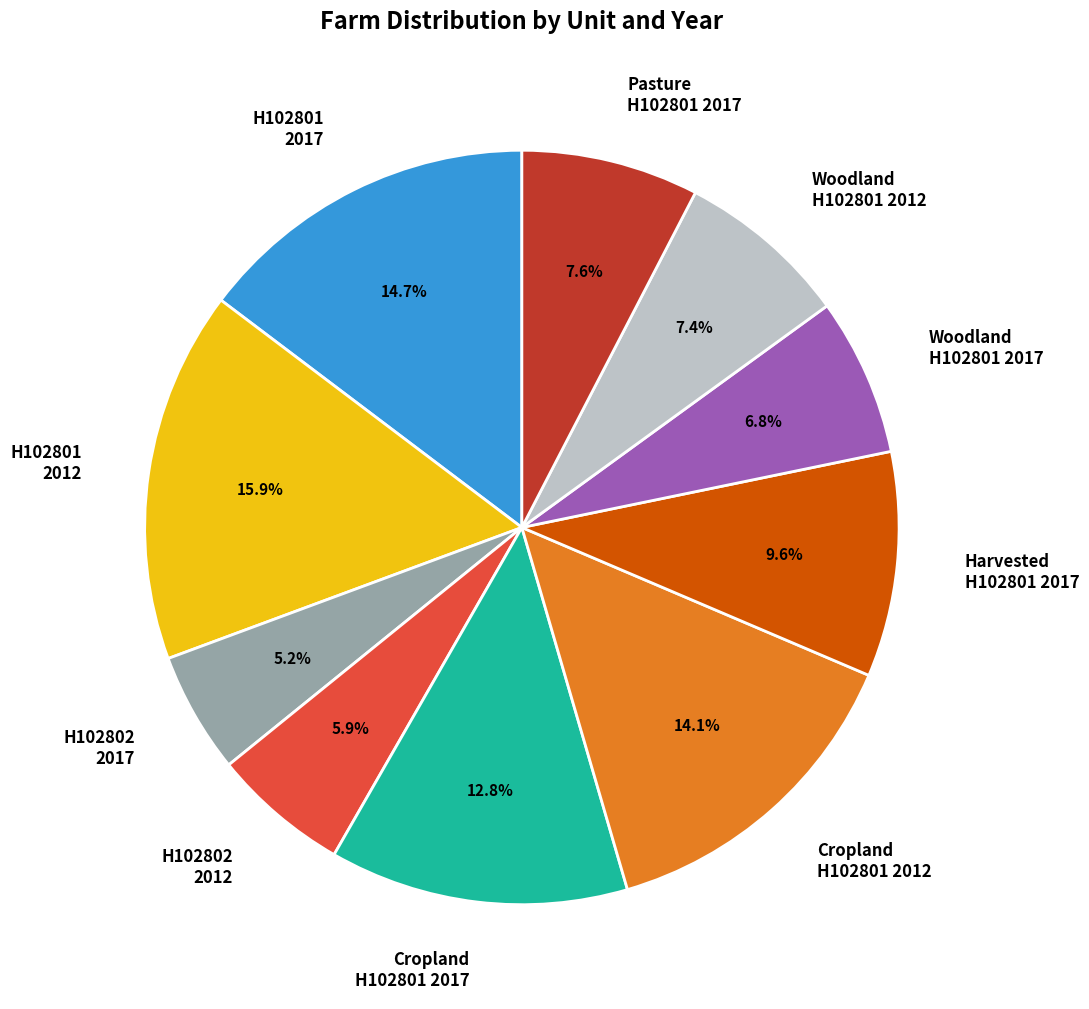

Is there a majority slice in this chart?

No